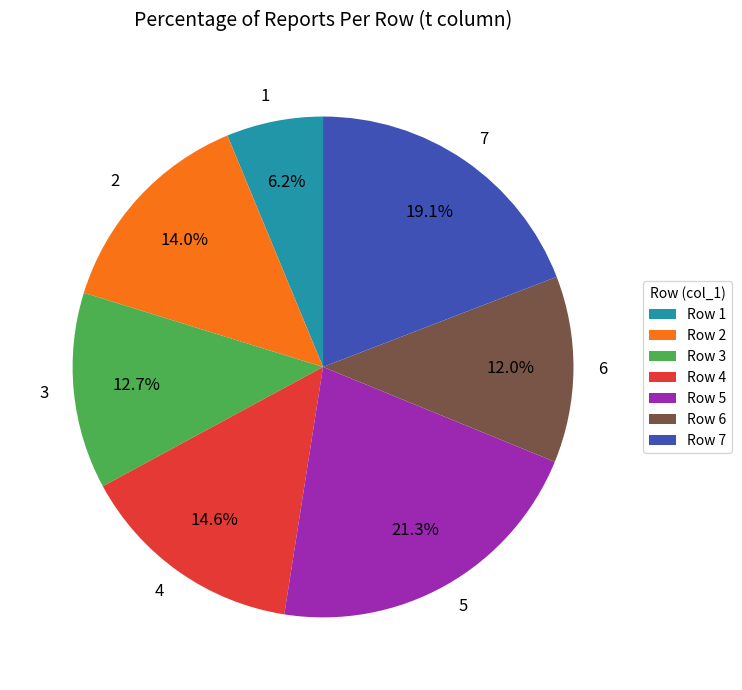

What portion of the pie excludes 2?

86.0%